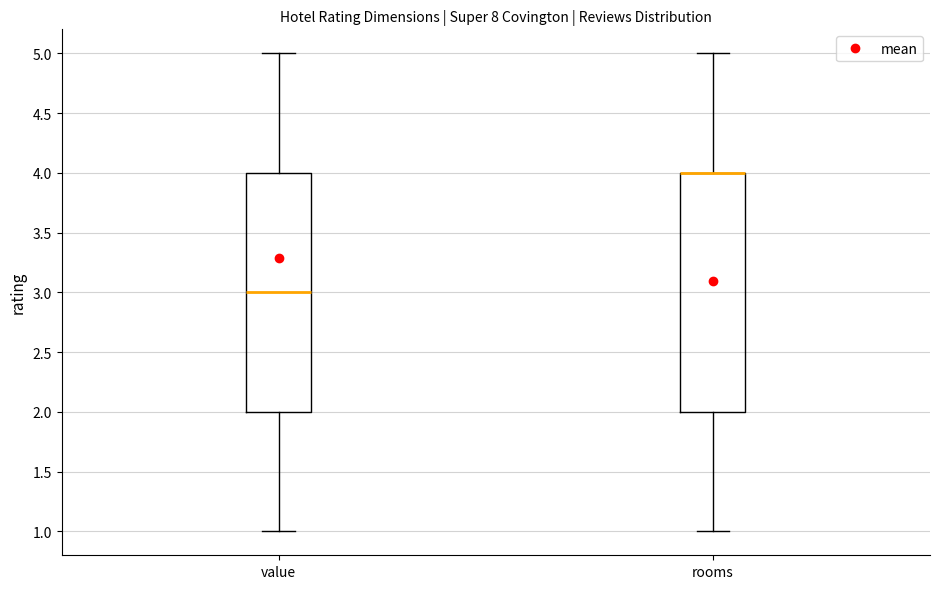

Reading left to right, transcribe this box plot: for each box, give where its median line is, the range the box spans, and where its two whiskers end, as read against the y-axis. The values are not printed on the chart, so give them approximately, as read against the axis.

value: median 3, box 2 to 4, whiskers 1 to 5
rooms: median 4 (drawn on the box's upper edge), box 2 to 4, whiskers 1 to 5